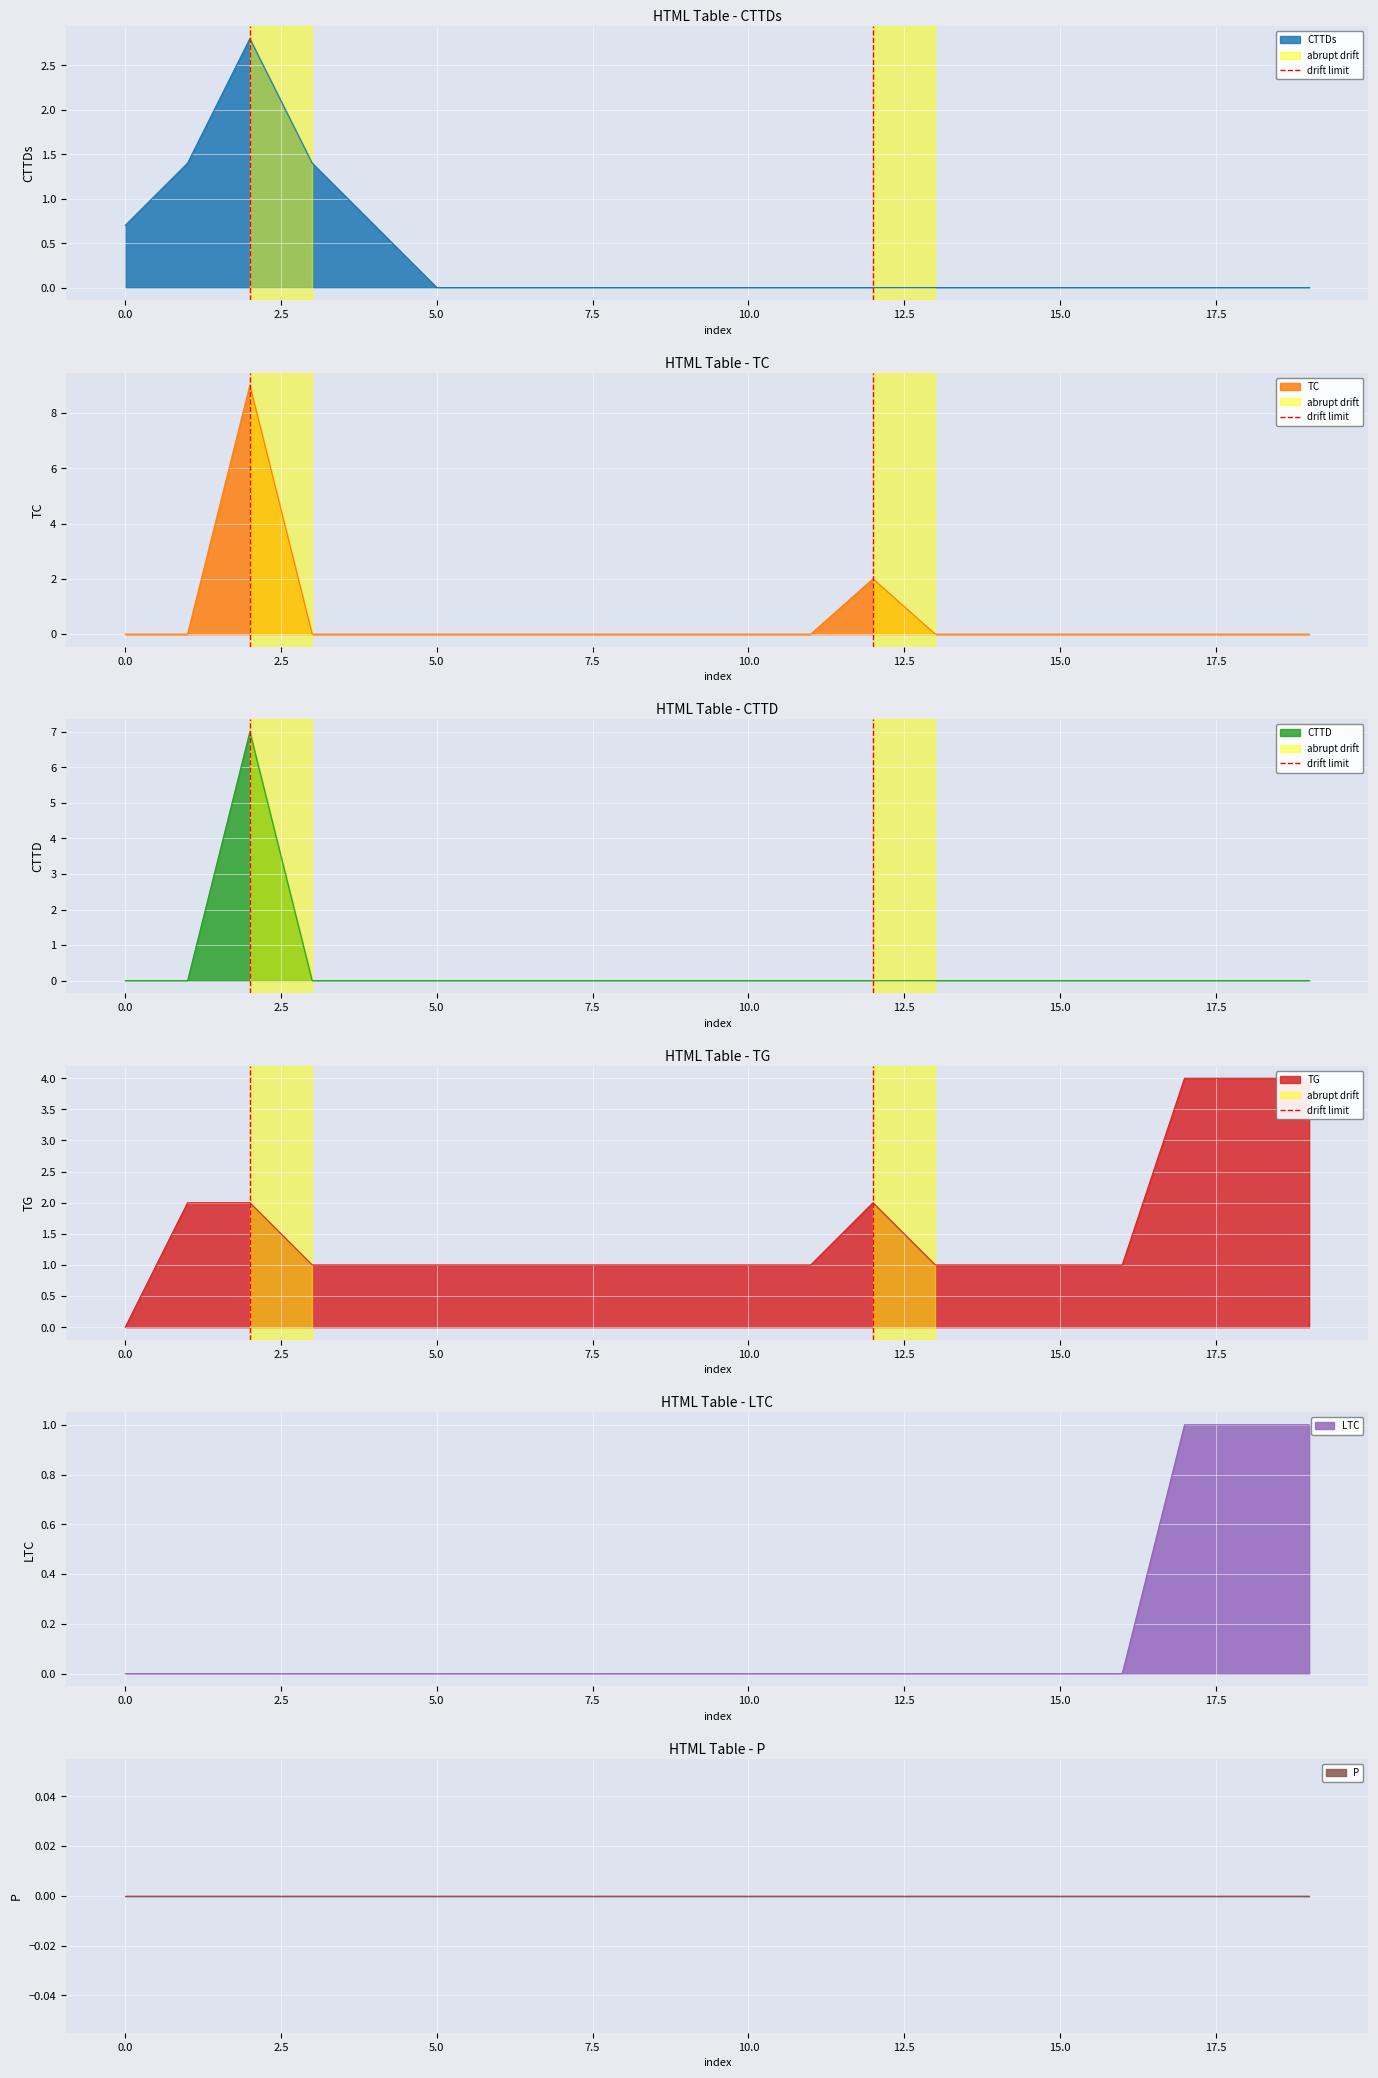

The value of CTTDs at 10.0 is 0.0. True or false?

True